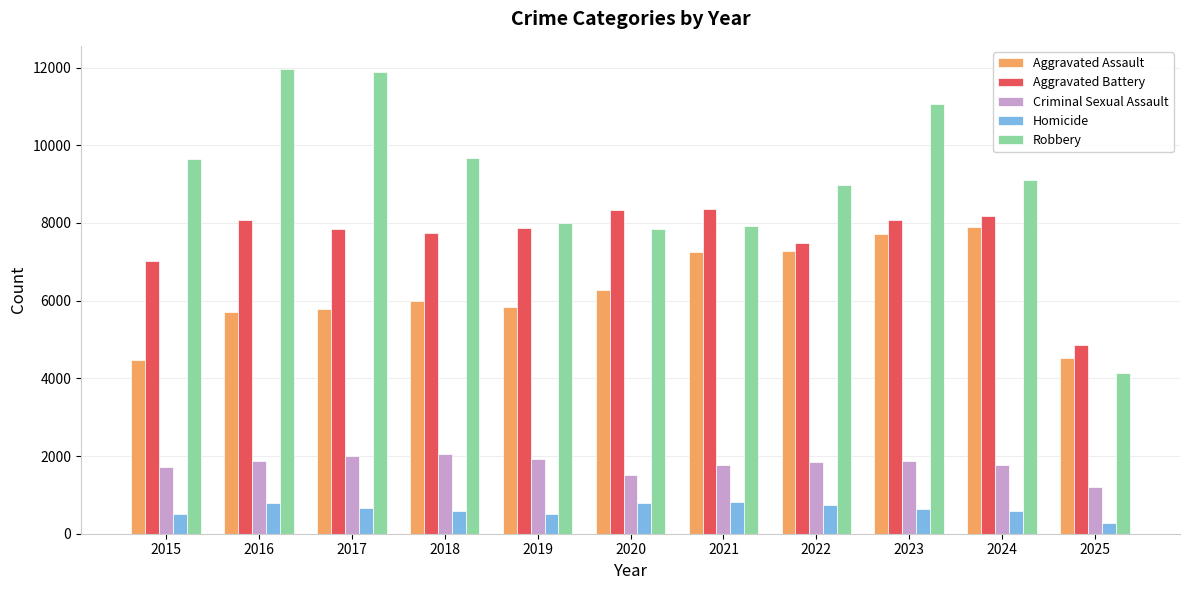

Which series has the largest range (max minus min)?

Robbery